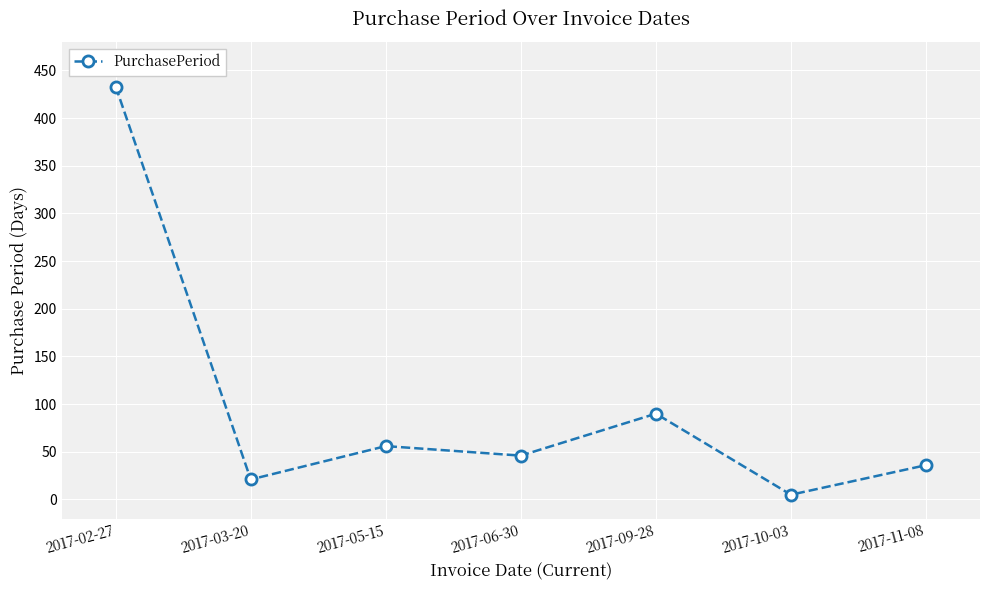

List the labels in order of value, smallest first.

2017-10-03, 2017-03-20, 2017-11-08, 2017-06-30, 2017-05-15, 2017-09-28, 2017-02-27